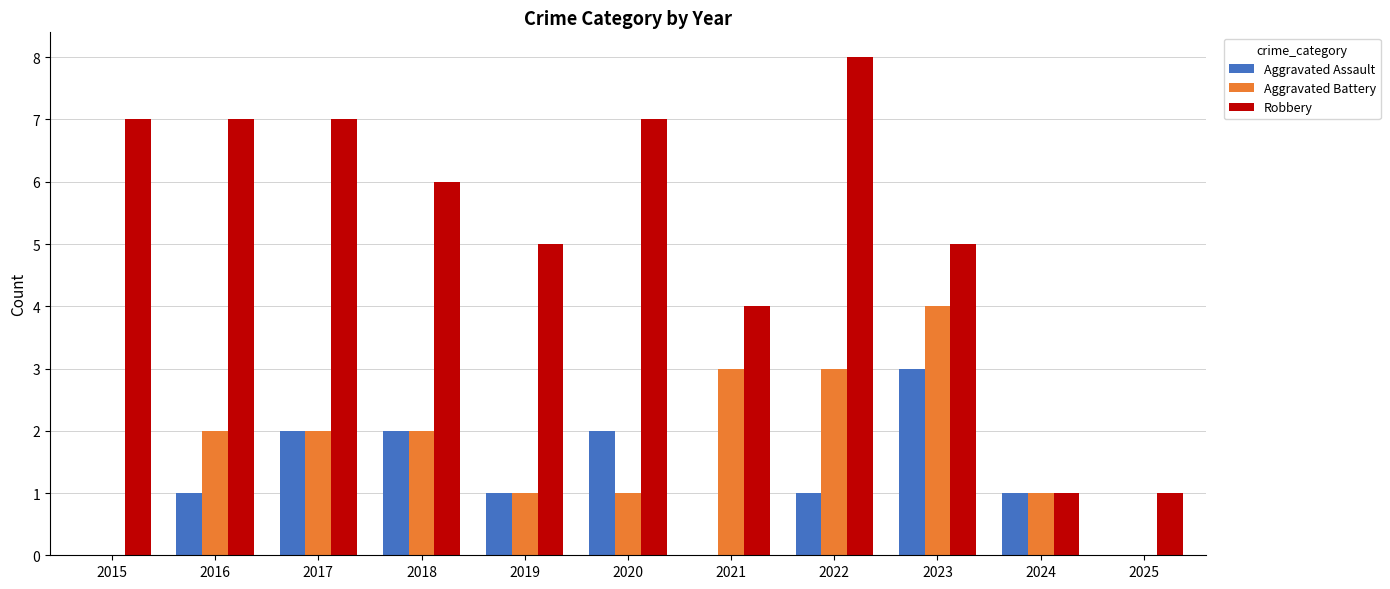

Reading left to right, extract all data points from this chart.

Aggravated Assault: 0	1	2	2	1	2	0	1	3	1	0
Aggravated Battery: 0	2	2	2	1	1	3	3	4	1	0
Robbery: 7	7	7	6	5	7	4	8	5	1	1